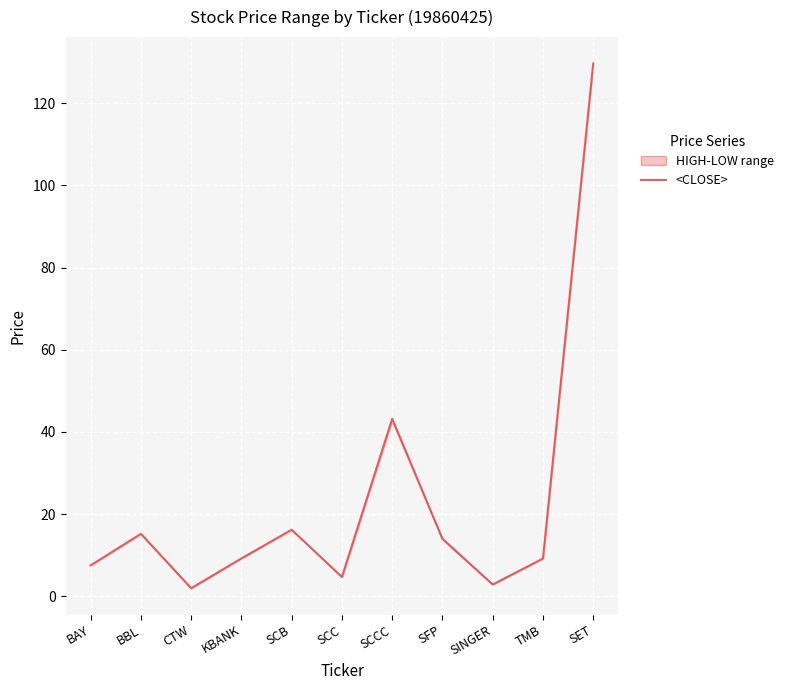

What is the label of the 10th point from the right?

BBL